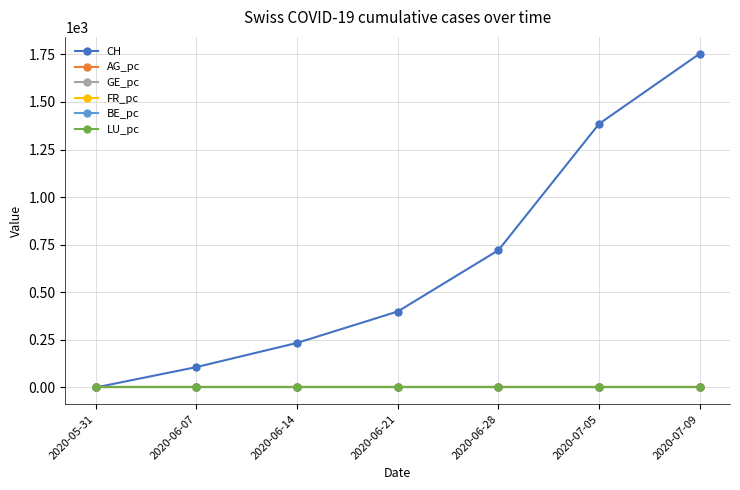

Does the chart display data point markers on the line(s)?

Yes